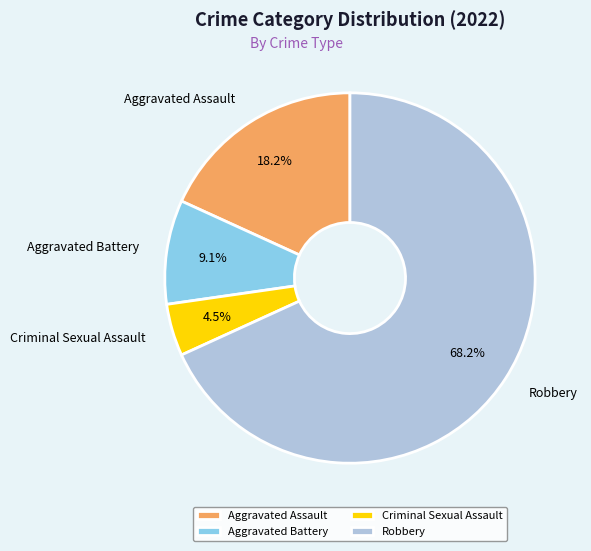

Which has a higher value, Criminal Sexual Assault or Robbery?

Robbery